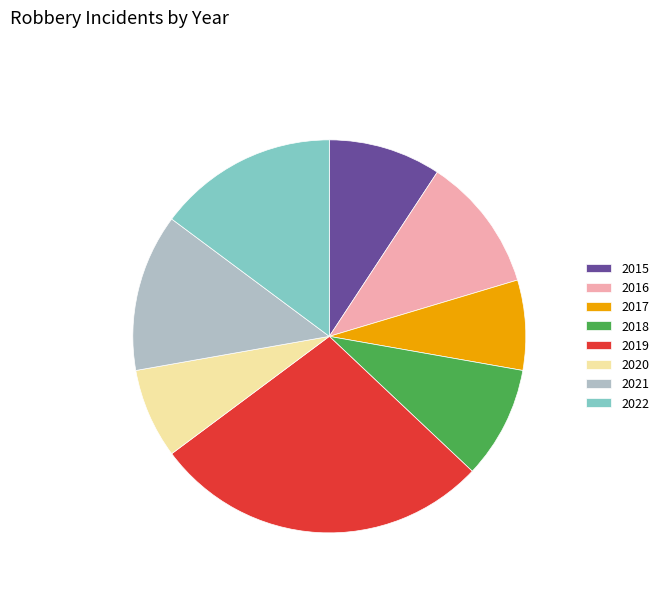

Is it true that 2021 is 21% of the pie?

False